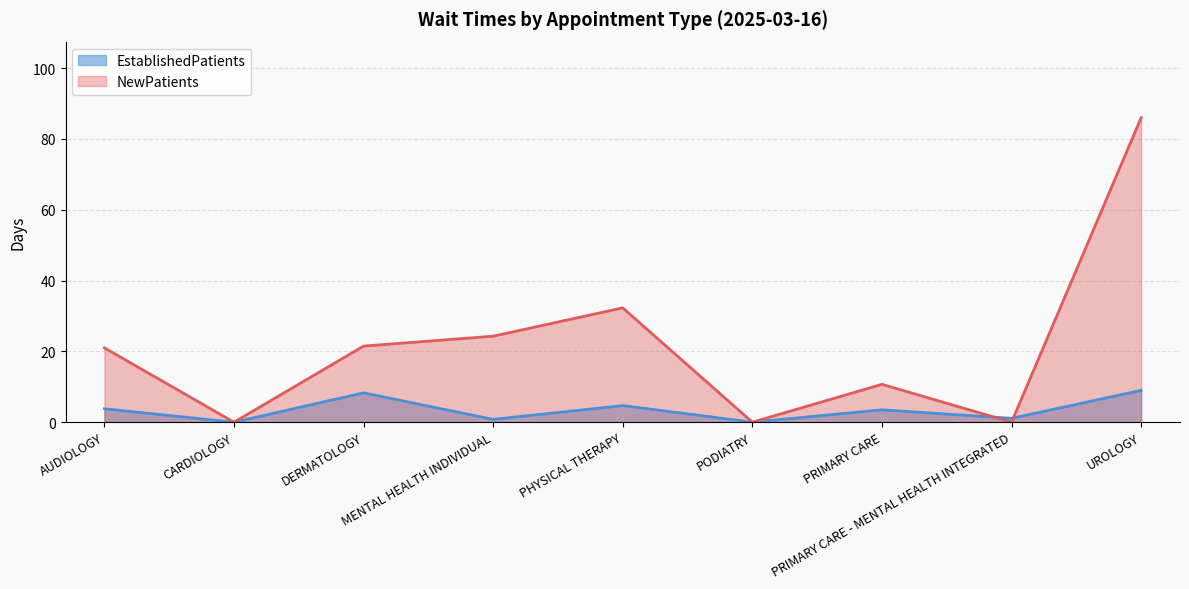

What position from the left is DERMATOLOGY?

3